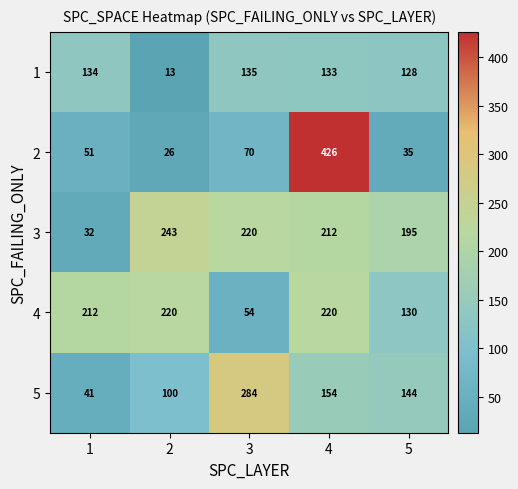

Reading left to right, transcribe all the data shown in this chart.

1: 1=134	2=13	3=135	4=133	5=128
2: 1=51	2=26	3=70	4=426	5=35
3: 1=32	2=243	3=220	4=212	5=195
4: 1=212	2=220	3=54	4=220	5=130
5: 1=41	2=100	3=284	4=154	5=144